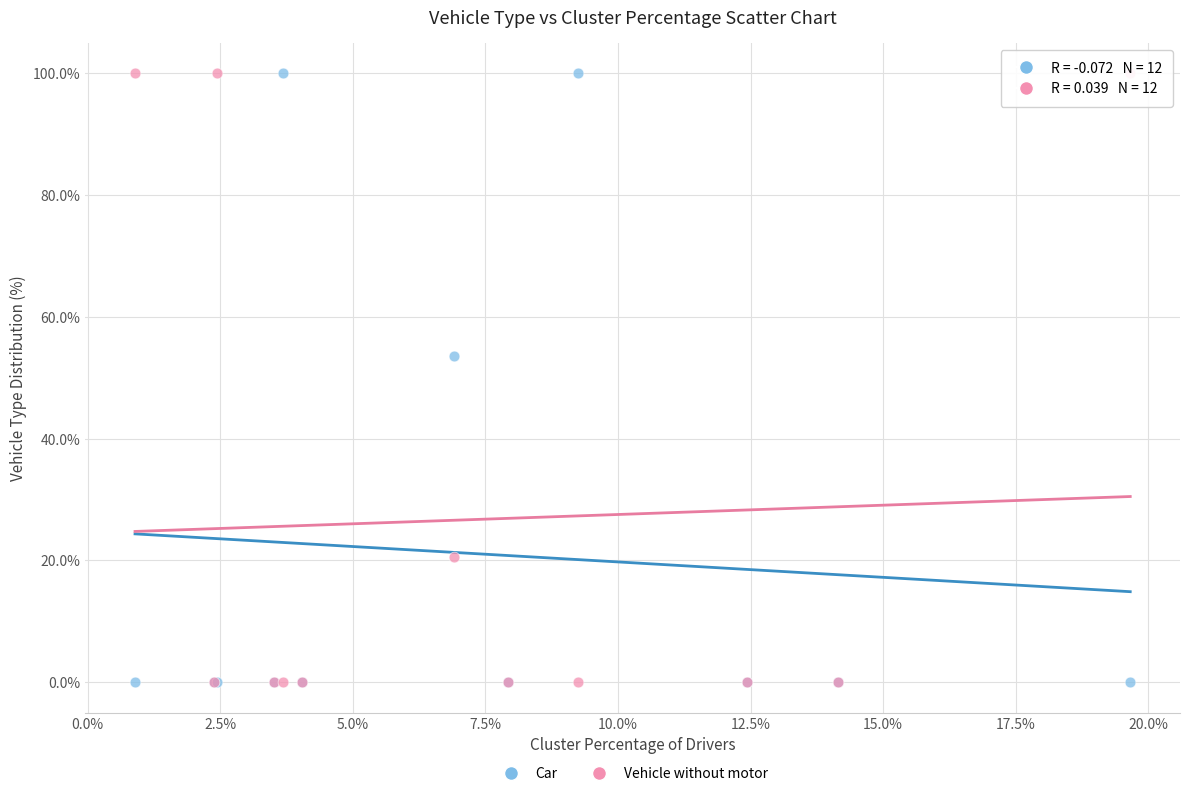

What is the X range (max minus min) for the scatter plot?

18.8